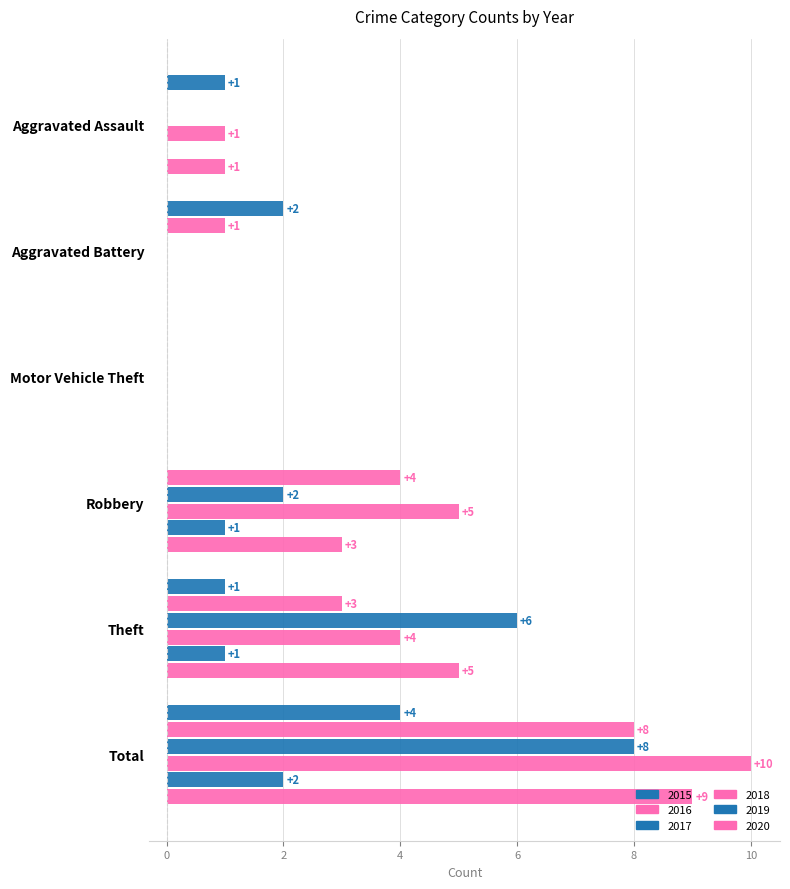

How many distinct data groups are displayed?

6